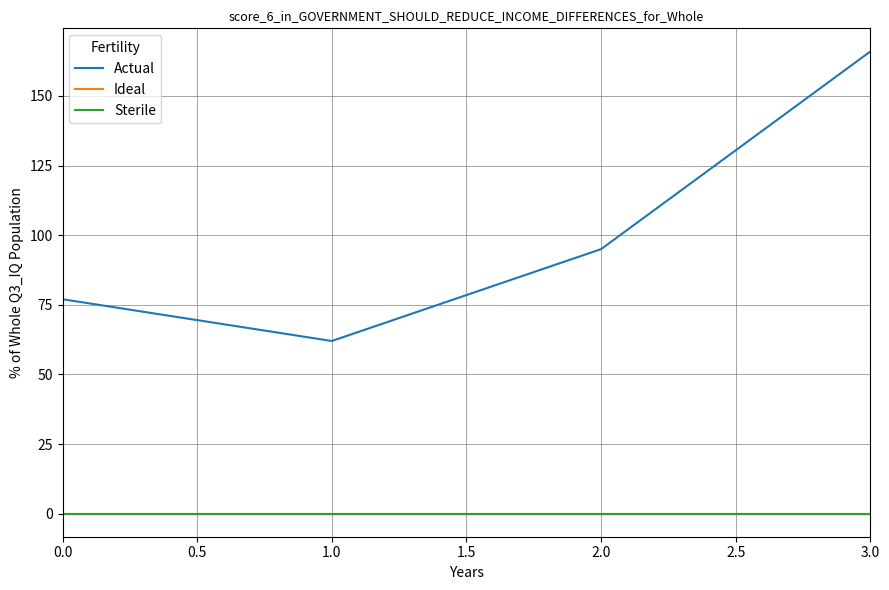

True or false: Sterile and Actual intersect in this chart.

False